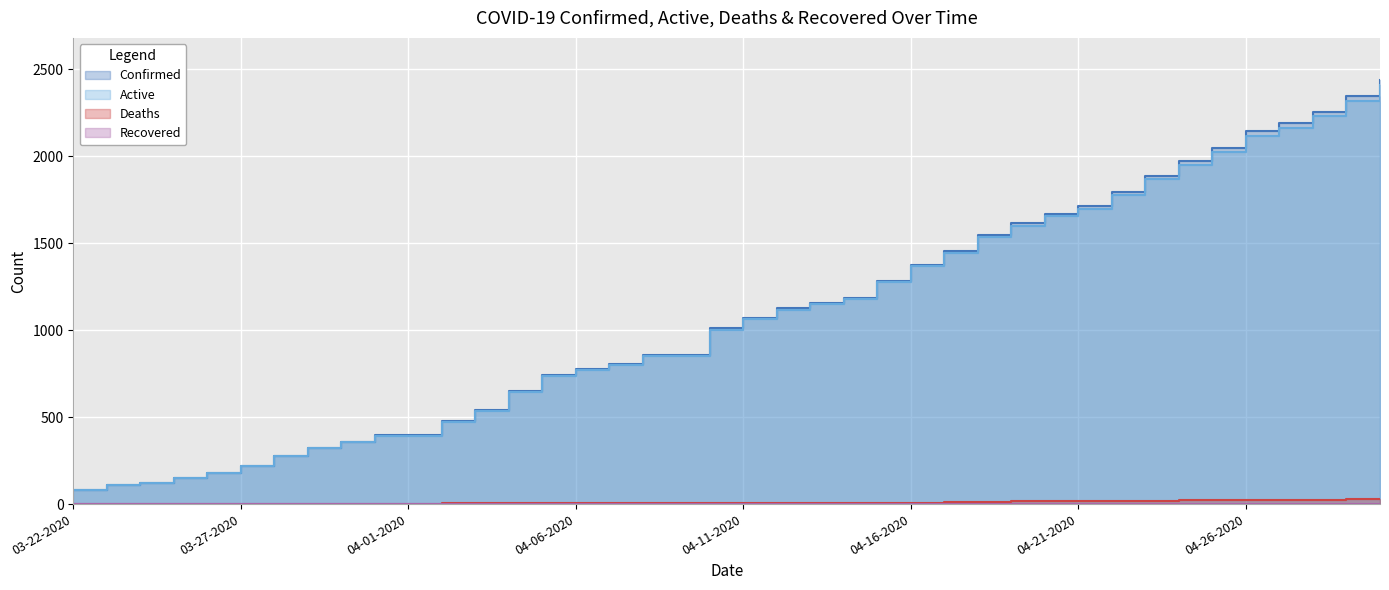

Where does the Deaths series first go above 7?

04-17-2020